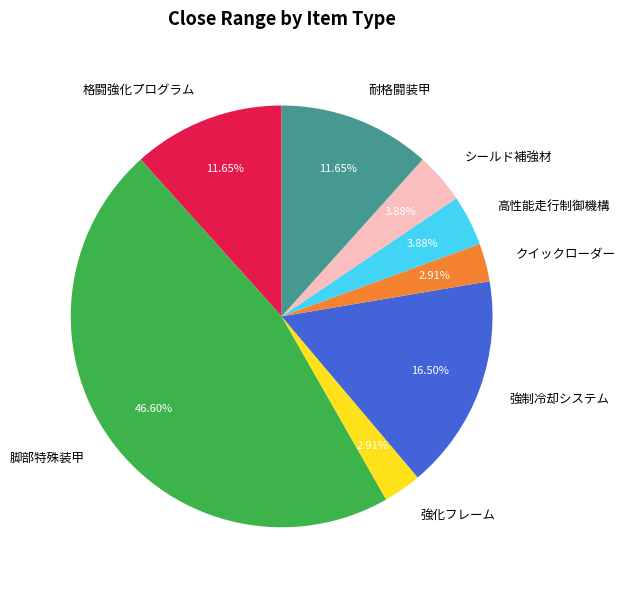

How many slices are in this pie chart?

8